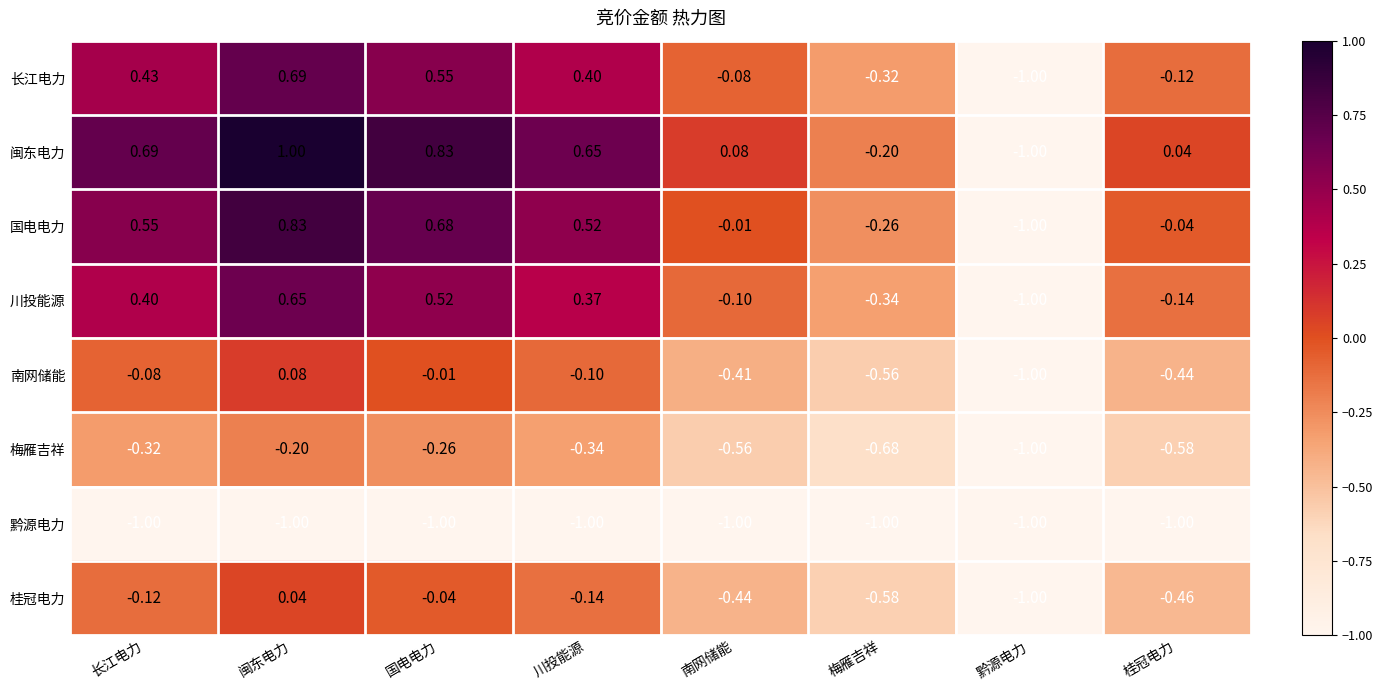

Which series has the largest range (max minus min)?

闽东电力